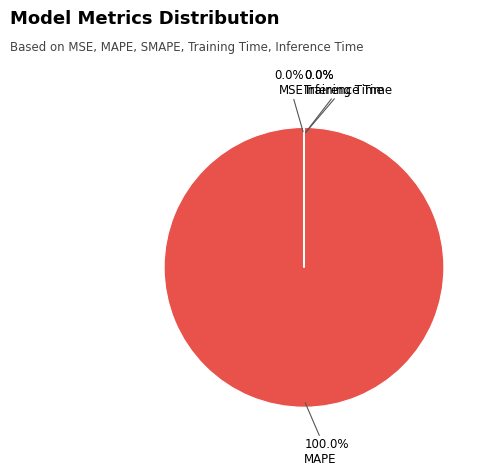

Does any single category account for the majority?

Yes